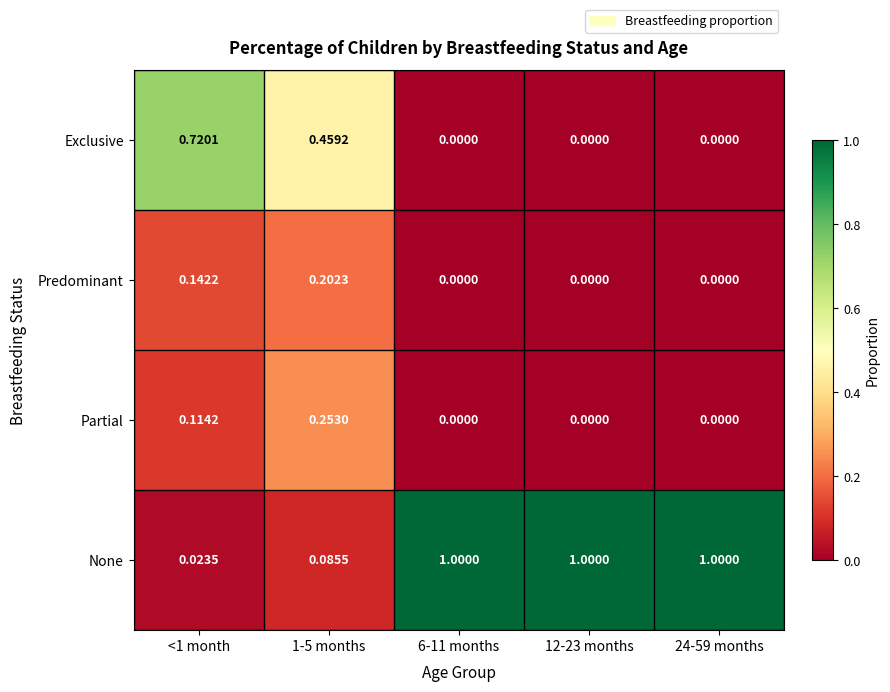

Which series changed the most between <1 month and 12-23 months?

None